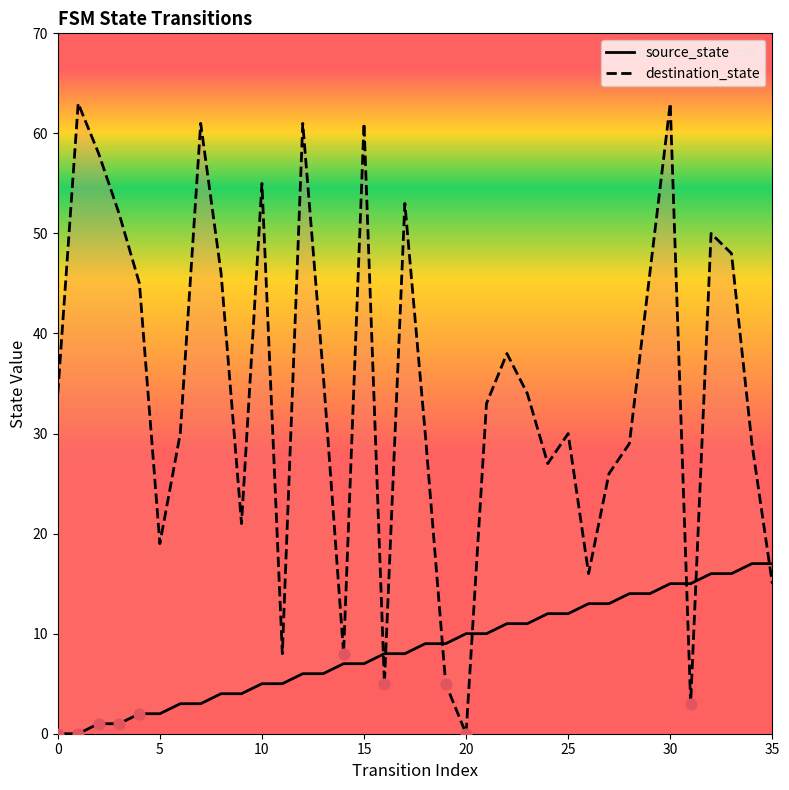

Which series contains the highest Y value?

destination_state